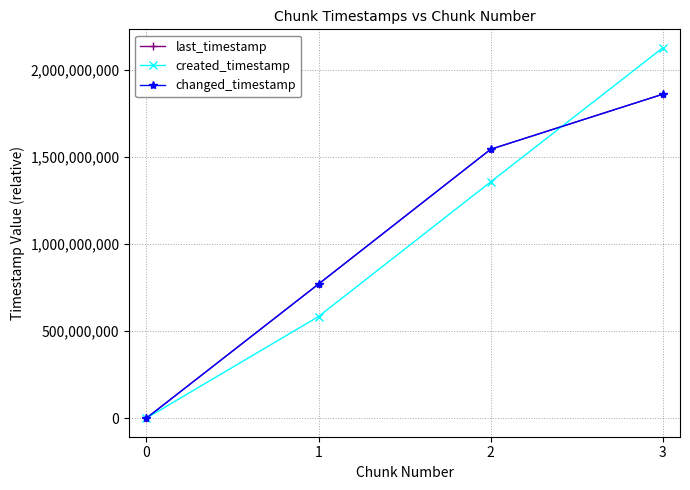

The changed_timestamp series shows 325934447 at 2. True or false?

False